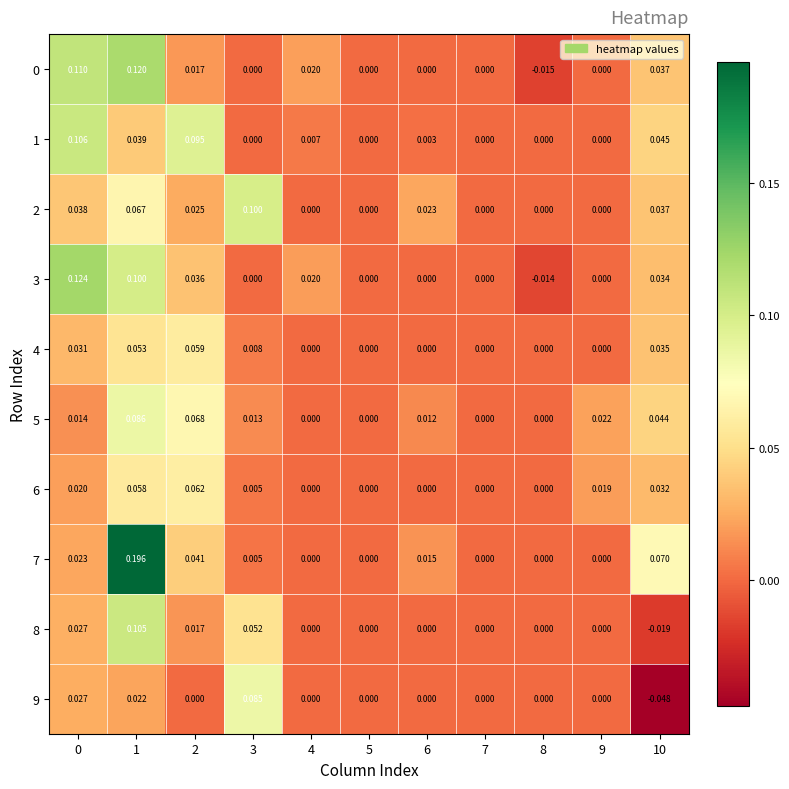

How many data points does each series have?

11